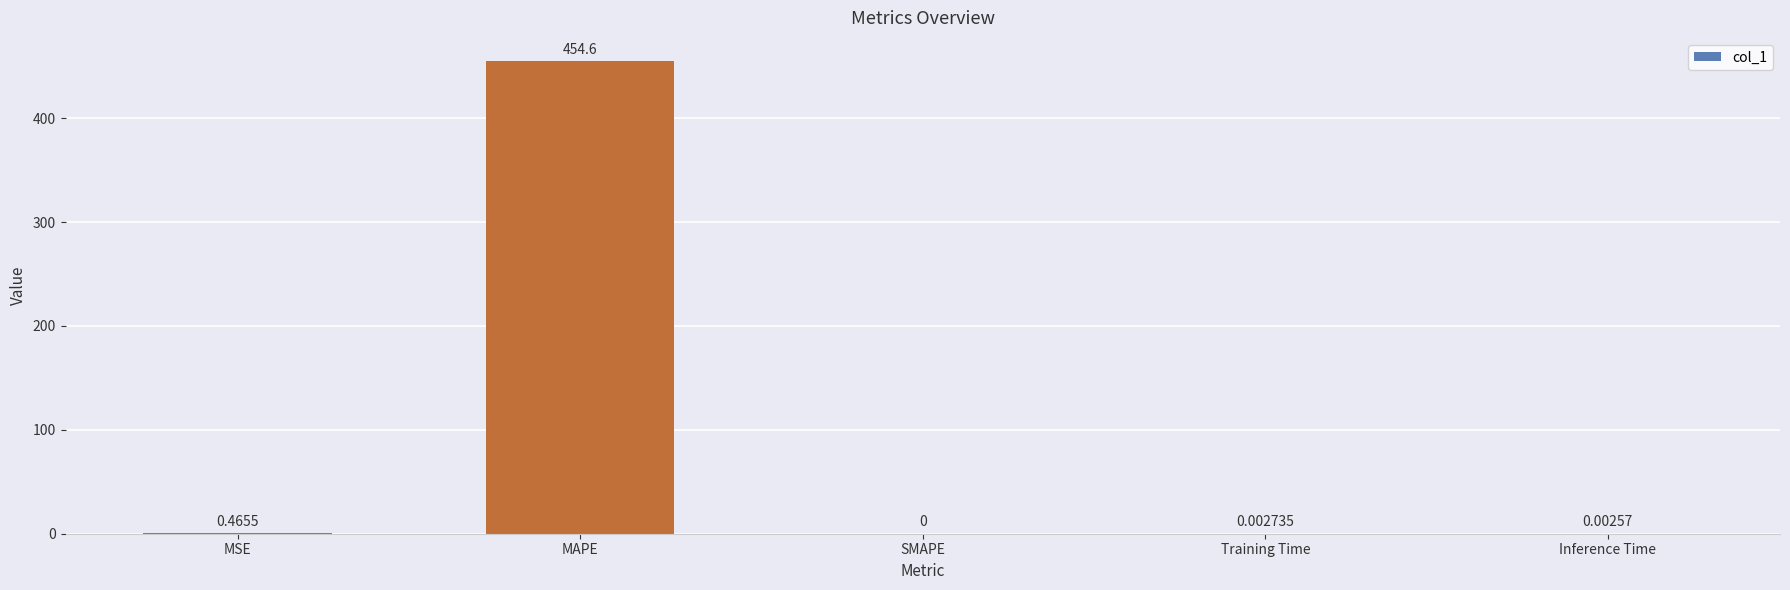

Where is the data nearest to the value 227?

MSE